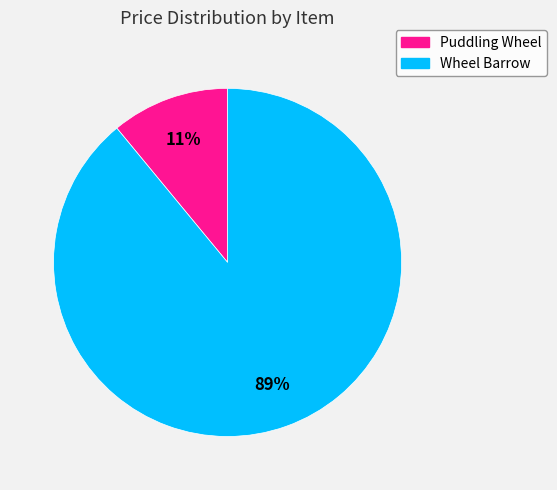

Does Wheel Barrow represent more than half of the total?

Yes